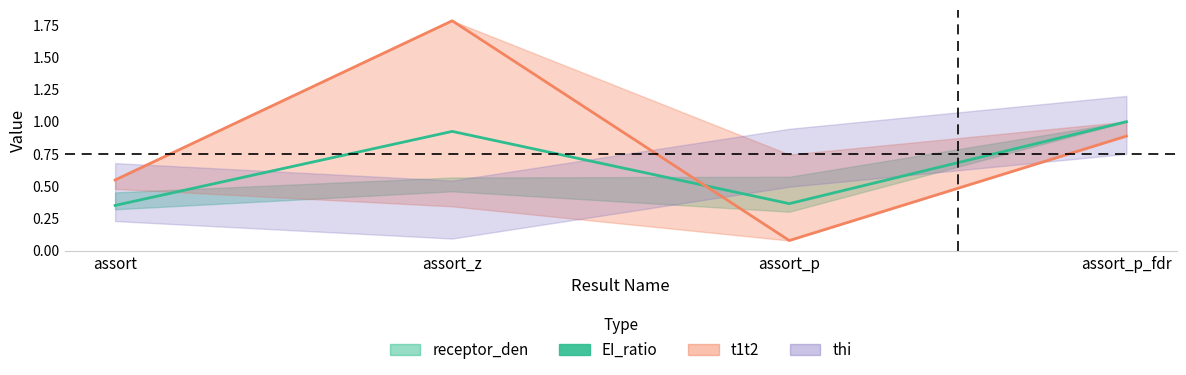

What is the lowest value of the EI_ratio series?

0.4